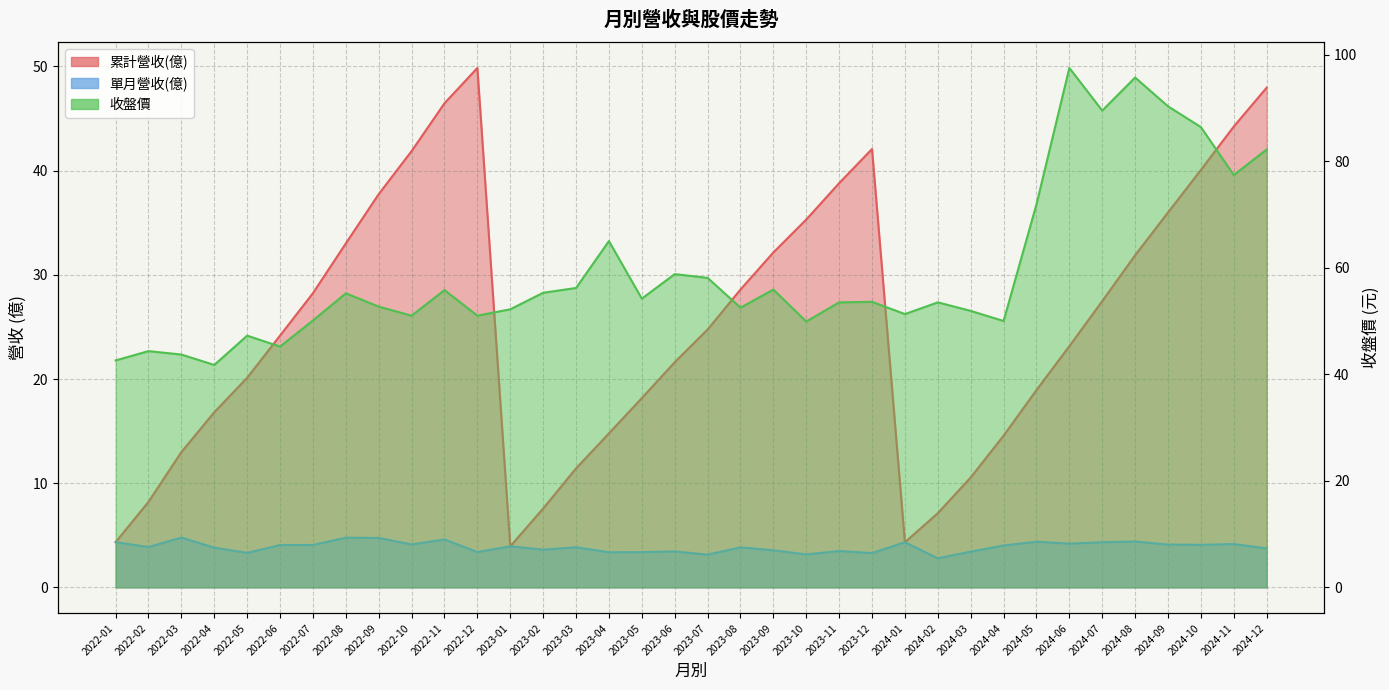

What is the label of the 21st point from the left?

2023-09